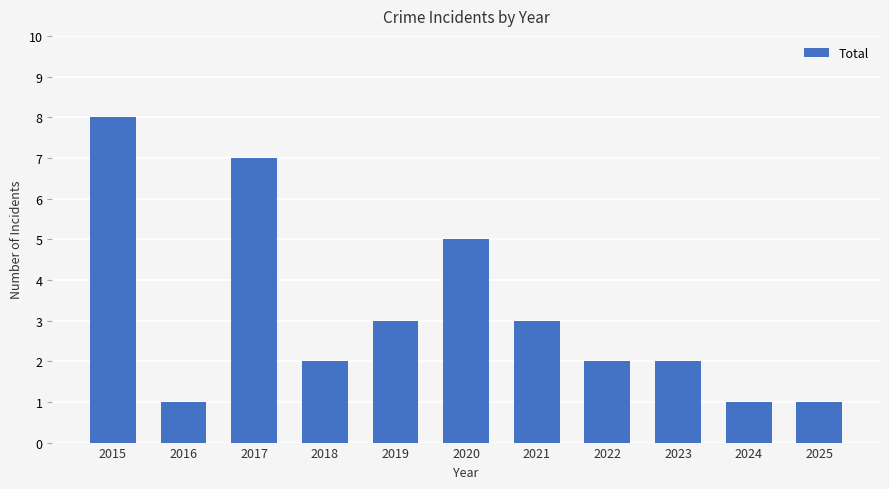

What value does the data have at 2020?

5